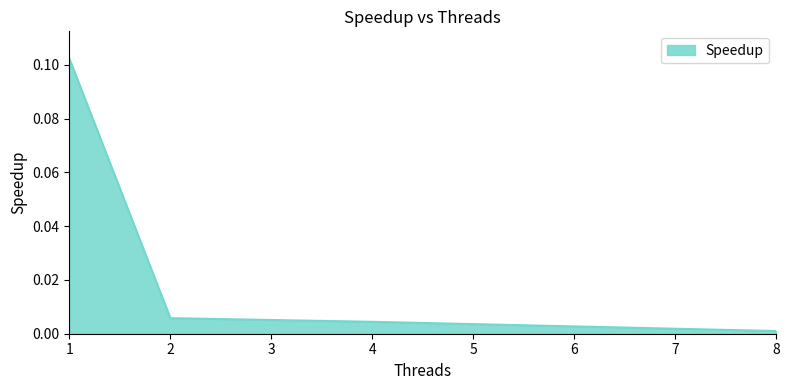

Which label corresponds to the largest value in the chart?

1